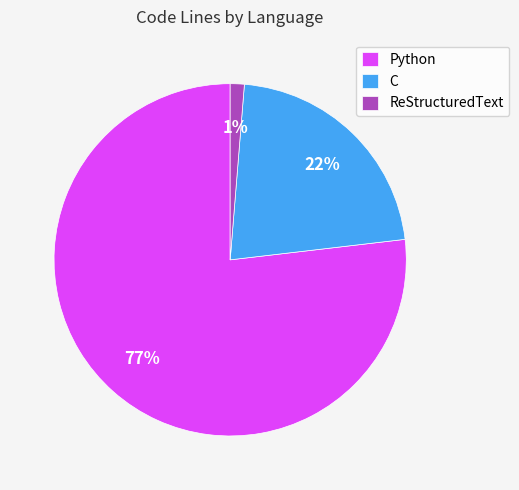

How many slices are in this pie chart?

3